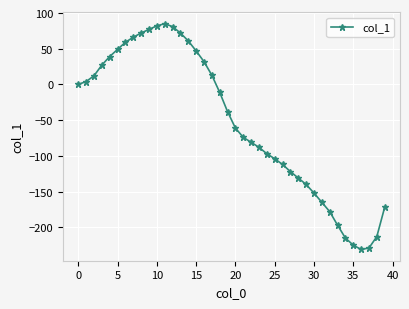

What is the maximum value shown in the chart?

85